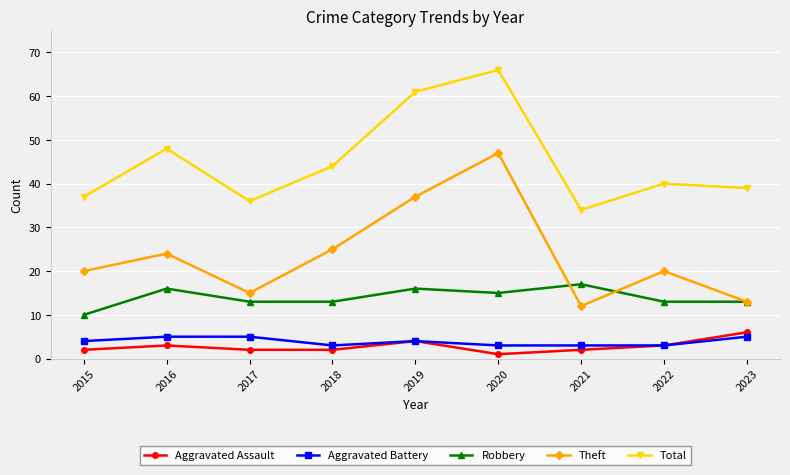

Which series has the largest total across all categories?

Total